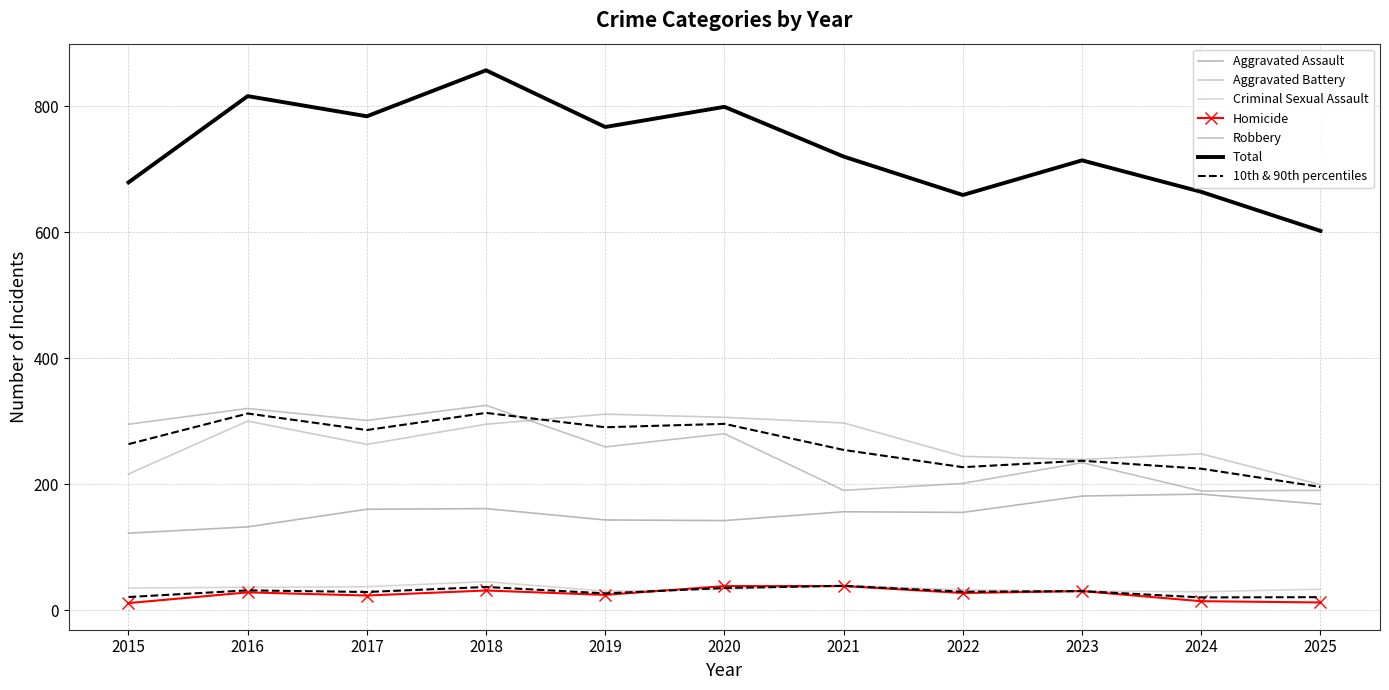

What is the lowest value of the Aggravated Assault series?

122